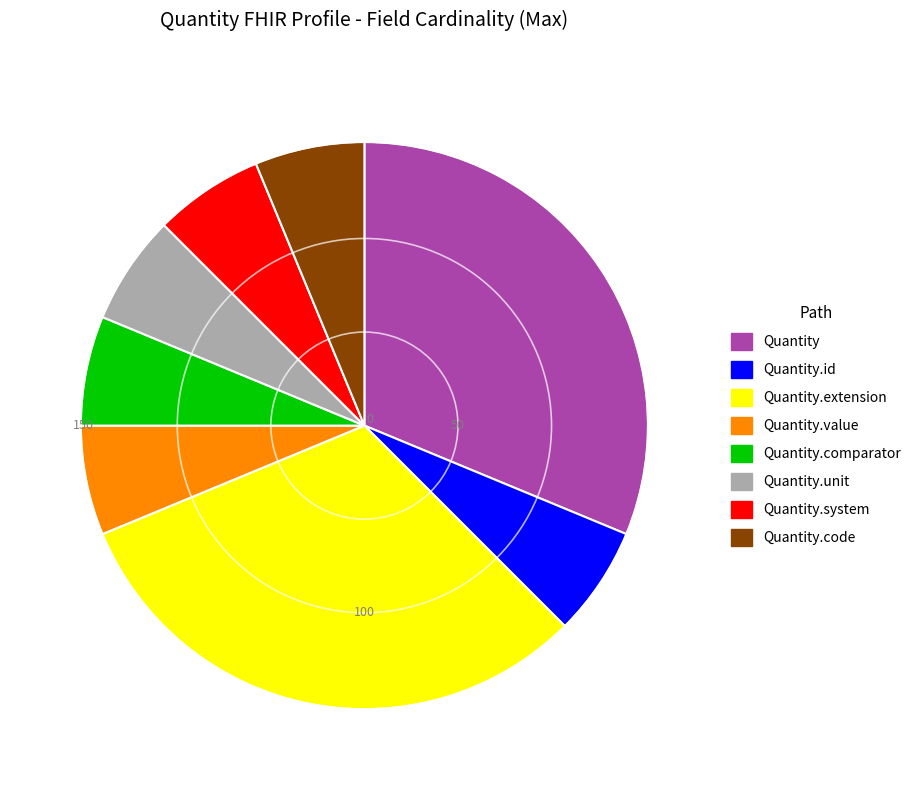

Is Quantity.code the majority of the pie?

No